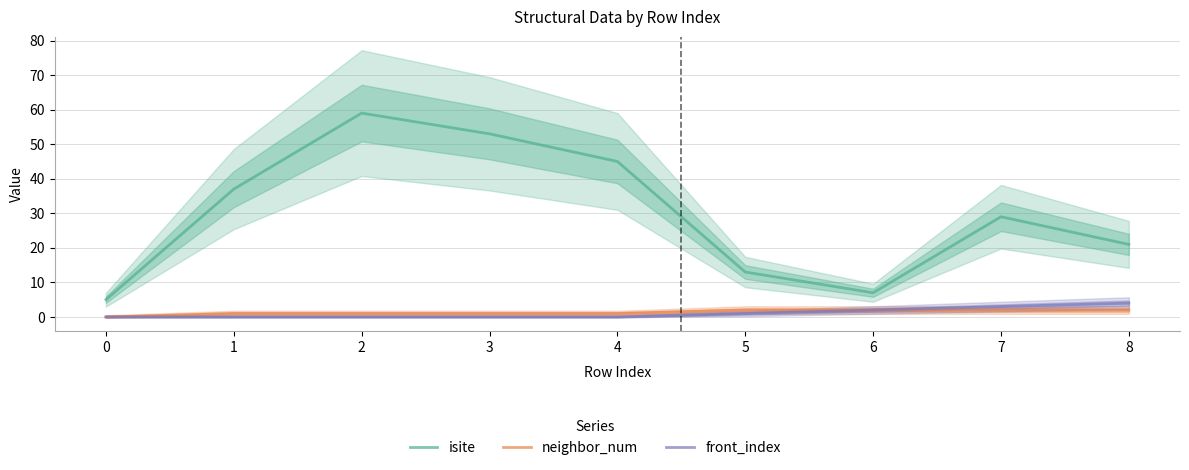

Which series has the widest spread of values?

isite